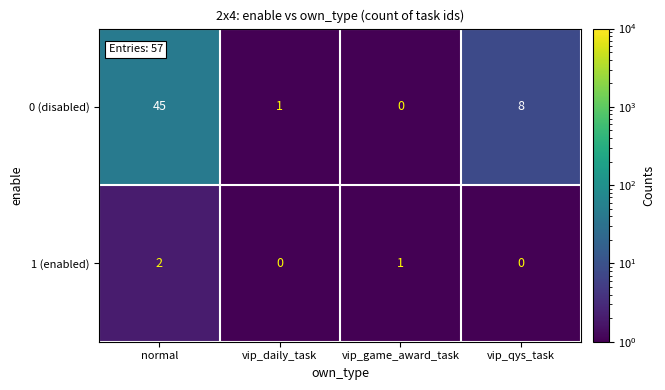

Rank the series by their average value, from lowest to highest.

1 (enabled), 0 (disabled)